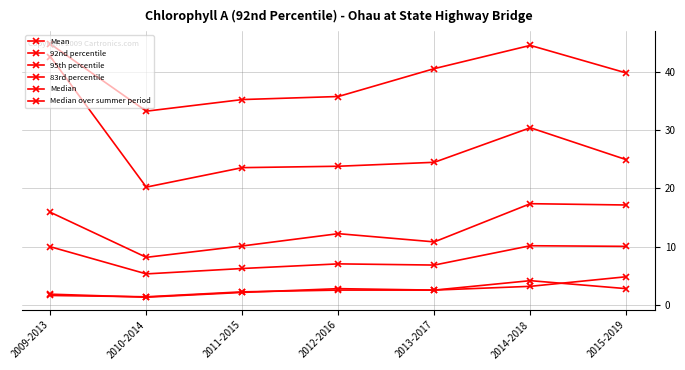

What is the total value across all series at 2015-2019?

99.6